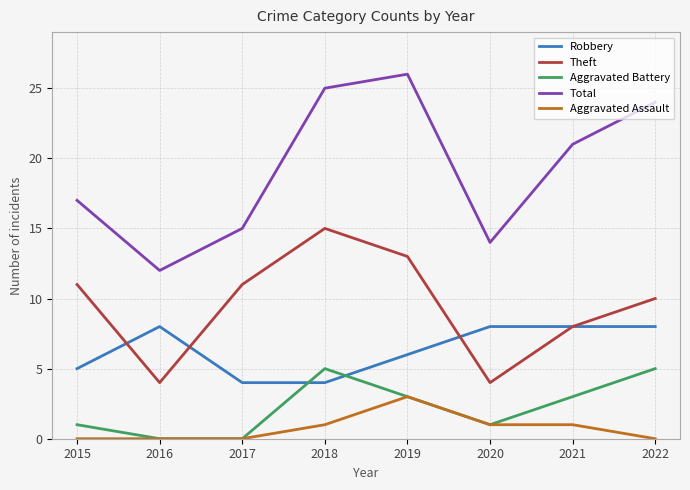

At which label does Aggravated Assault reach its peak?

2019